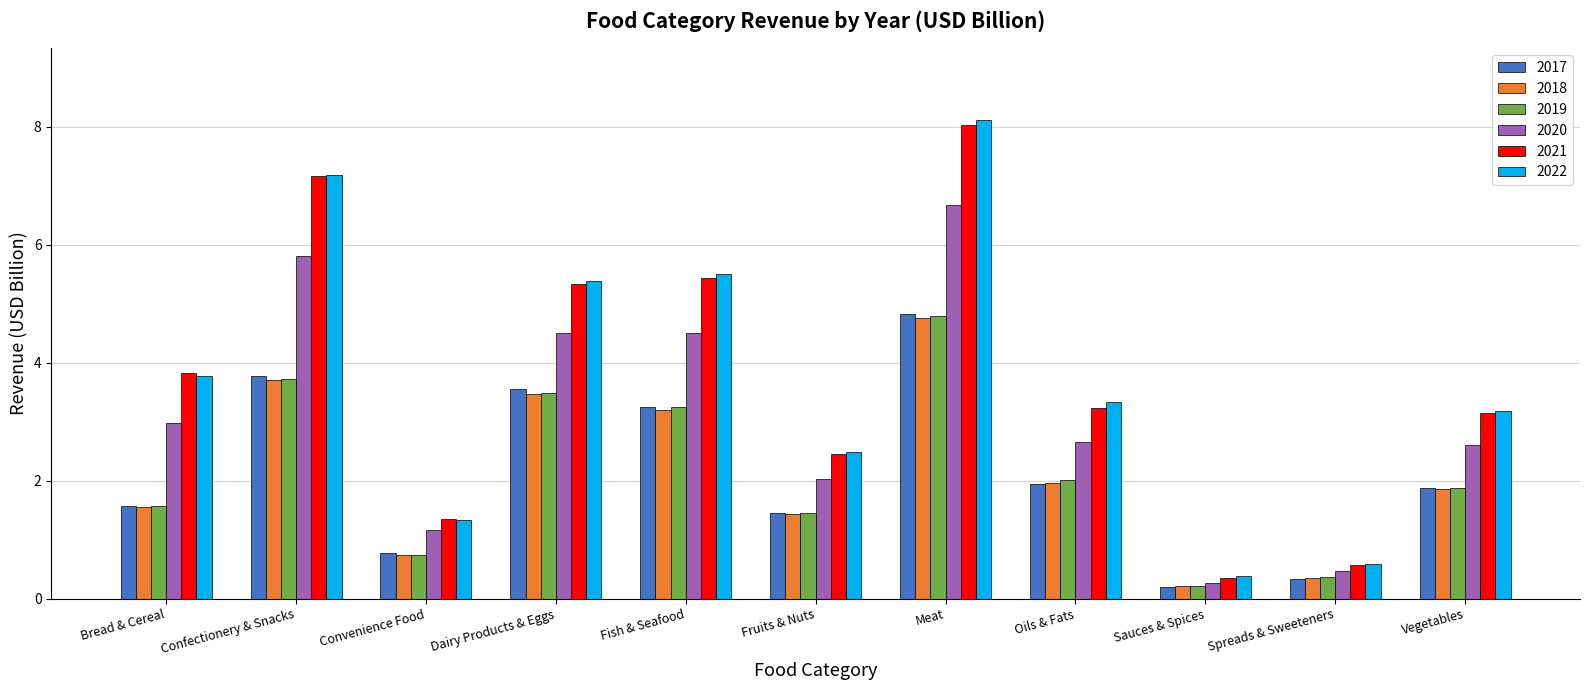

Which series has the widest spread of values?

2022